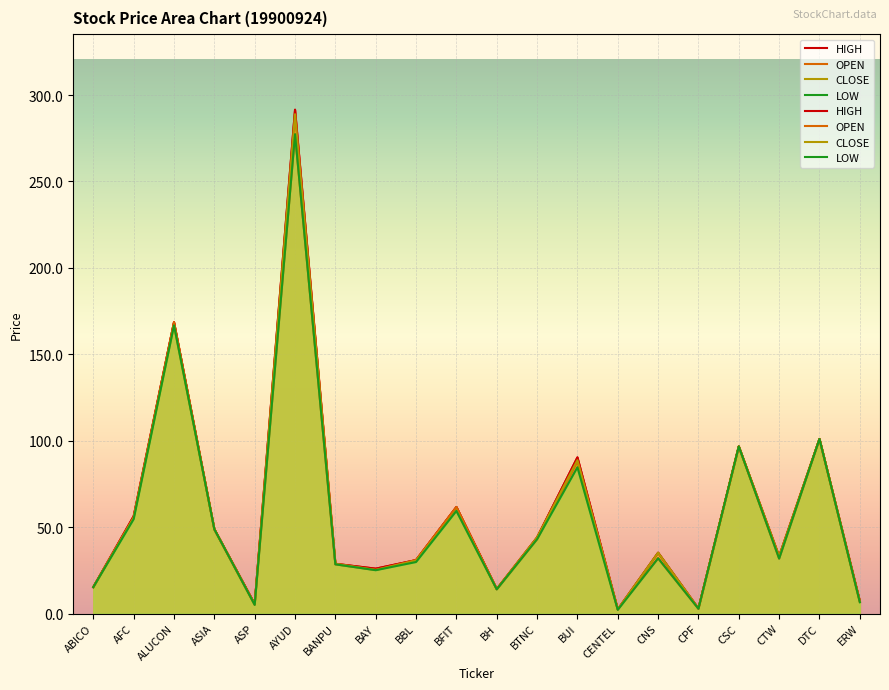

In HIGH, how many points are lower than both neighbors (excluding endpoints)?

6